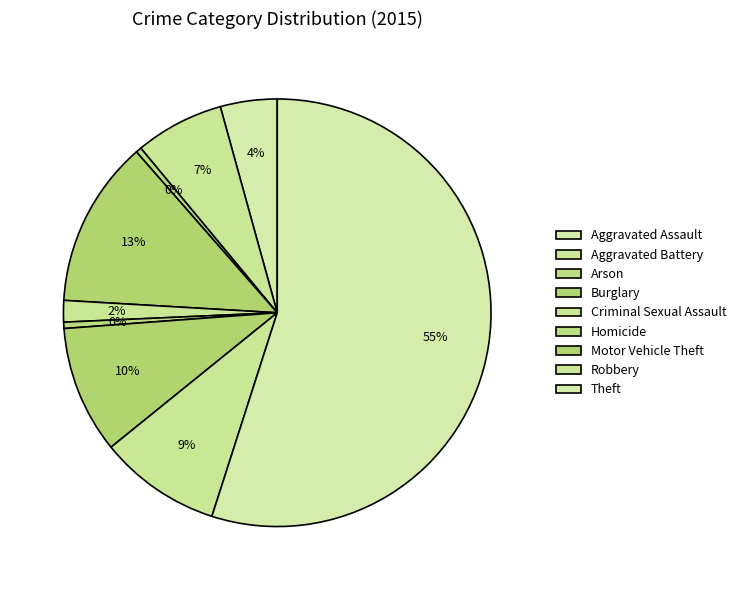

How many slices are in this pie chart?

9